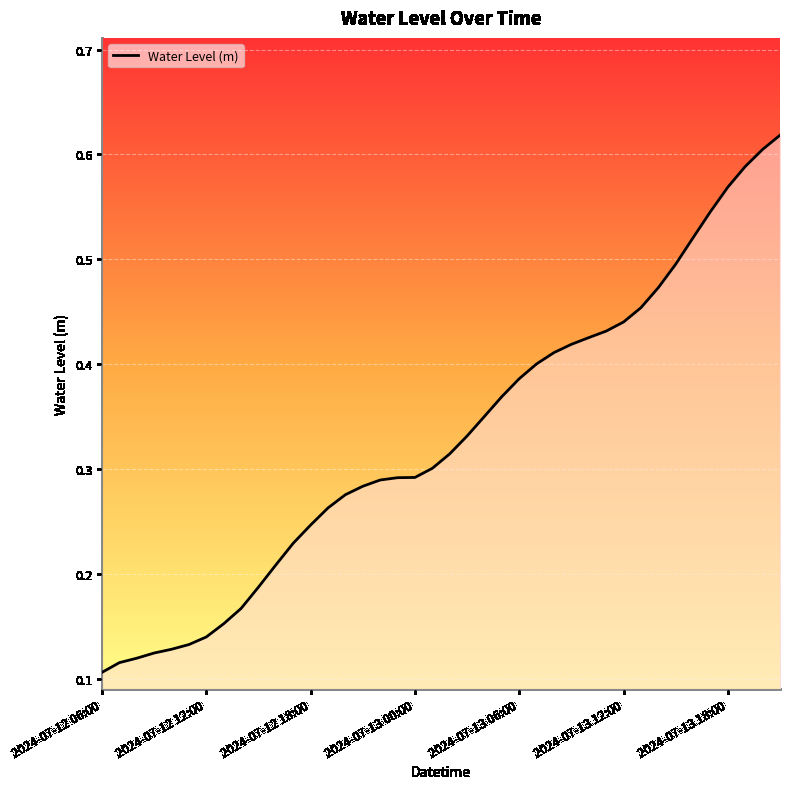

How many lines are shown in the chart?

1